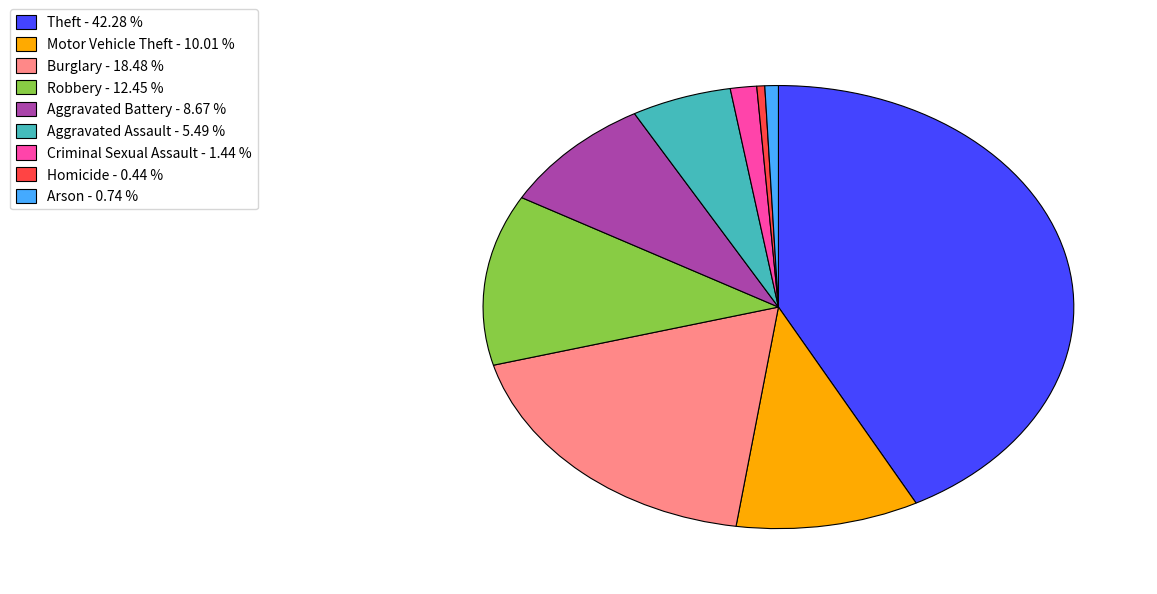

The Aggravated Assault slice represents 20% of the pie. True or false?

False